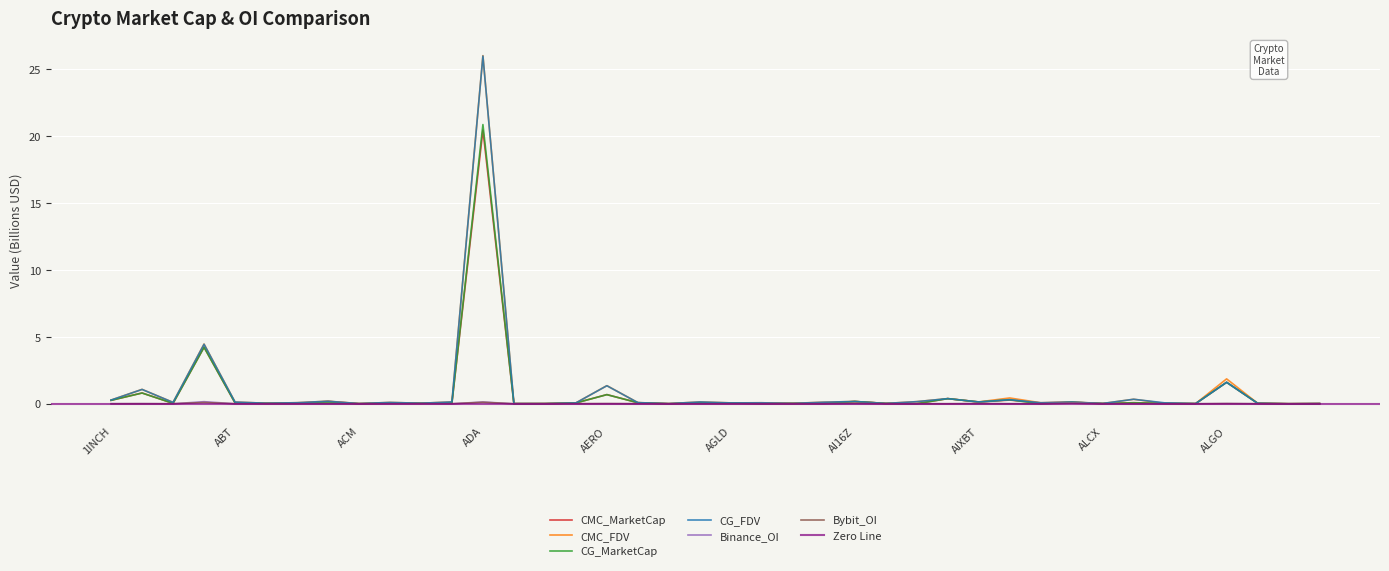

Rank the categories by CG_FDV value from lowest to highest.

ALPACA, ADX, AFC, ALPHA, ALEX, ACM, ADP, ALCX, AIDOGE, AHT, ALICE, ACA, ACT, AERGO, AGLD, ALEPH, AGT, AL, ACE, AEVO, ACS, A8, AI, ALCH, ABT, AGI, ACX, AIXBT, AIOT, AI16Z, ACH, 1INCH, AKT, ALEO, AIOZ, A, AERO, ALGO, AAVE, ADA